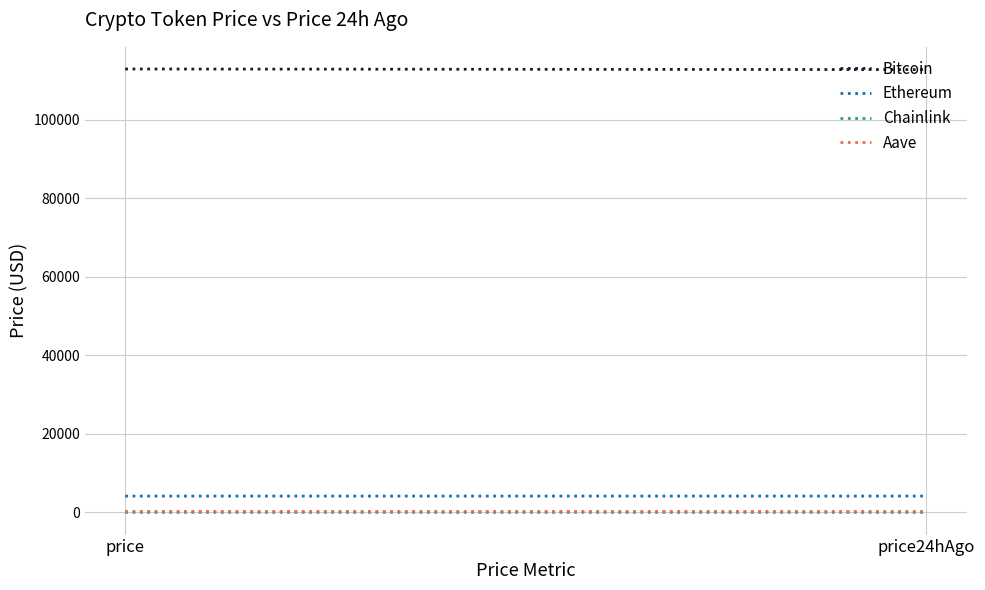

What is the label of the 1st point from the left?

price